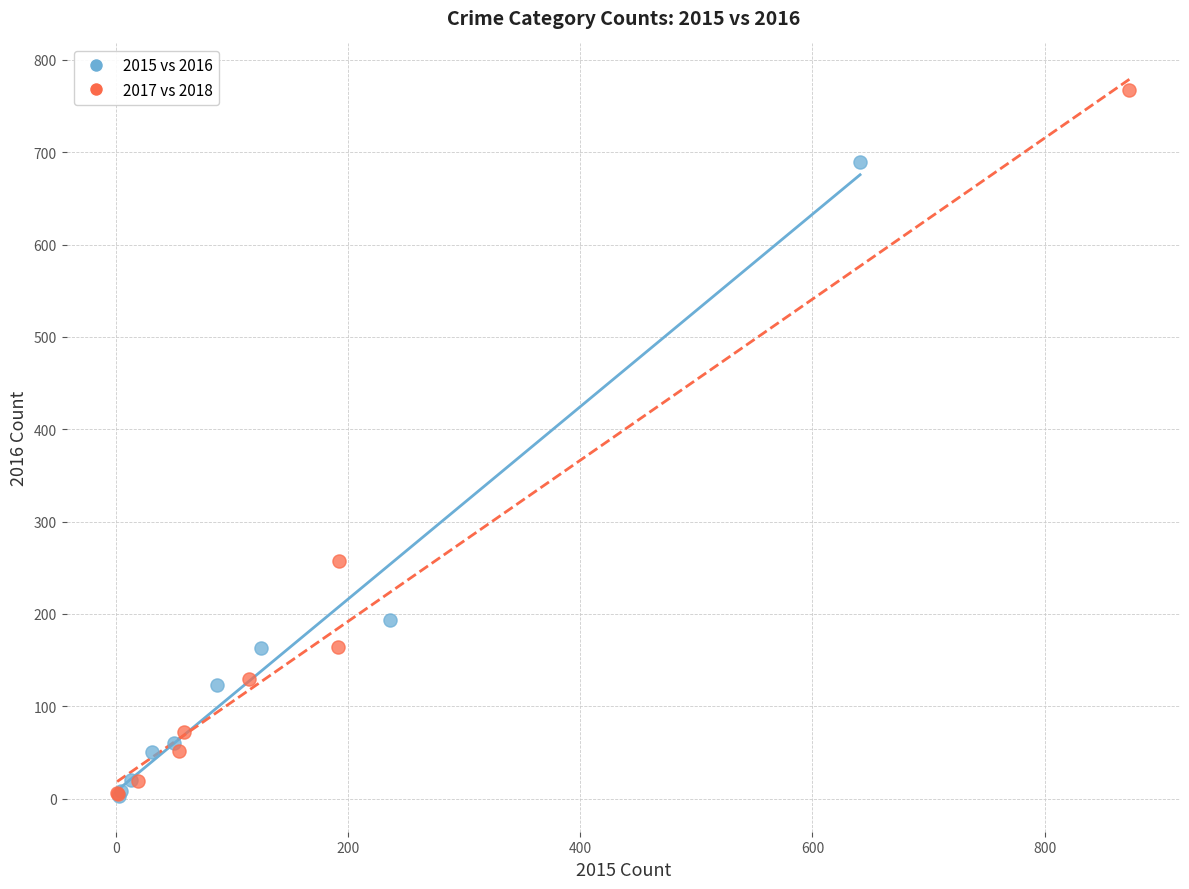

What are all the series names shown in the legend?

2015 vs 2016, 2017 vs 2018